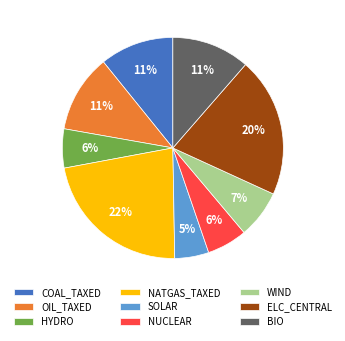

Is it true that OIL_TAXED is 21% of the pie?

False